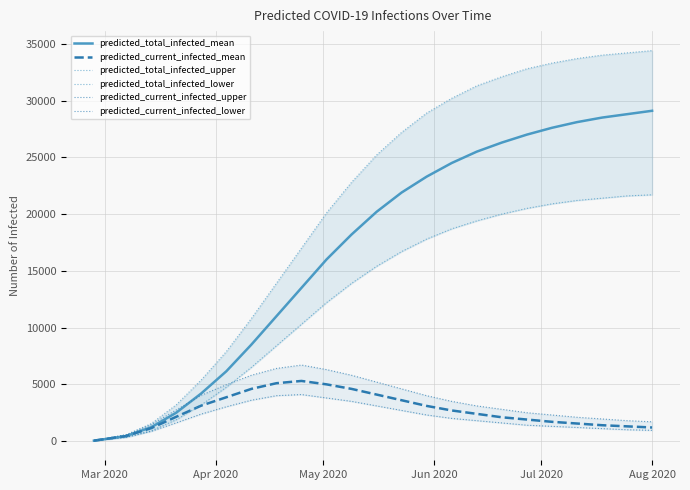

What is the difference between the second highest and minimum values in the predicted_total_infected_upper series?

34150